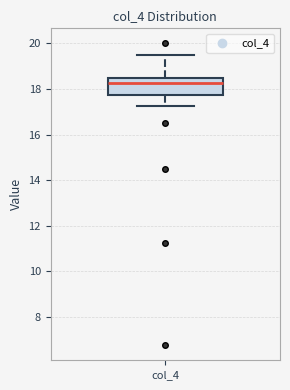

Transcribe this box plot: give where the median line is, the range the box spans, and where the two whiskers end, as read against the y-axis. The values are not printed on the chart, so give them approximately, as read against the axis.

median 18.2, box 17.8 to 18.6, whiskers 17.2 to 19.6